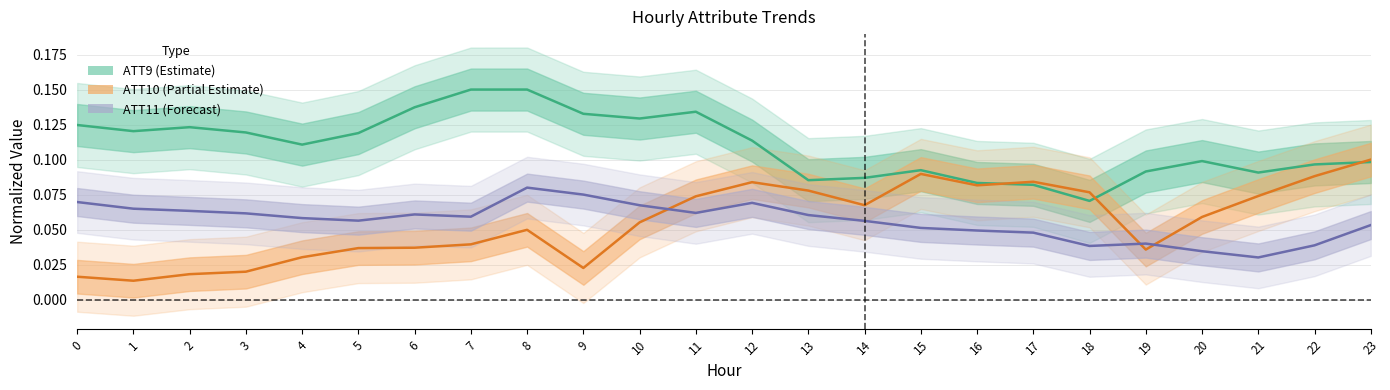

At which category is the sum across all series the highest?

8